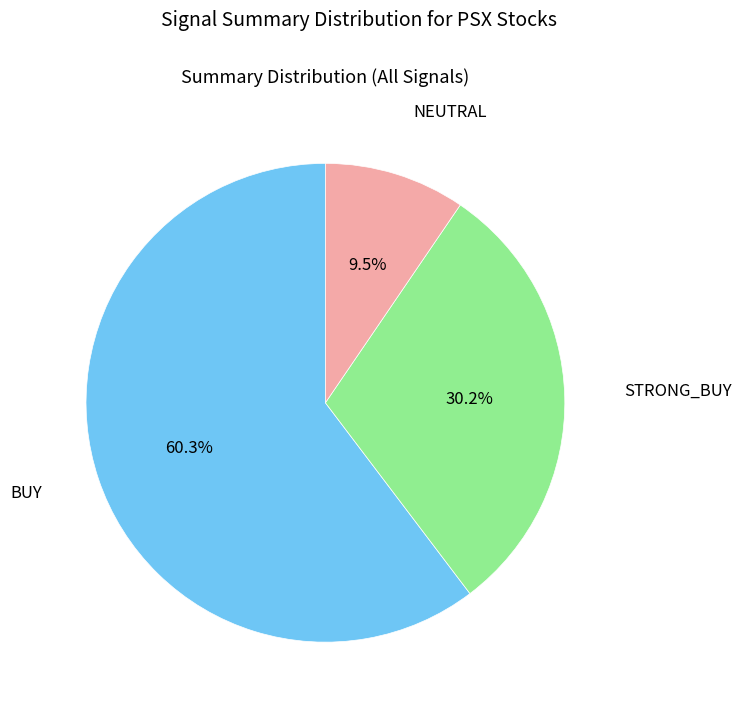

Is there any slice that represents more than half of the pie?

Yes